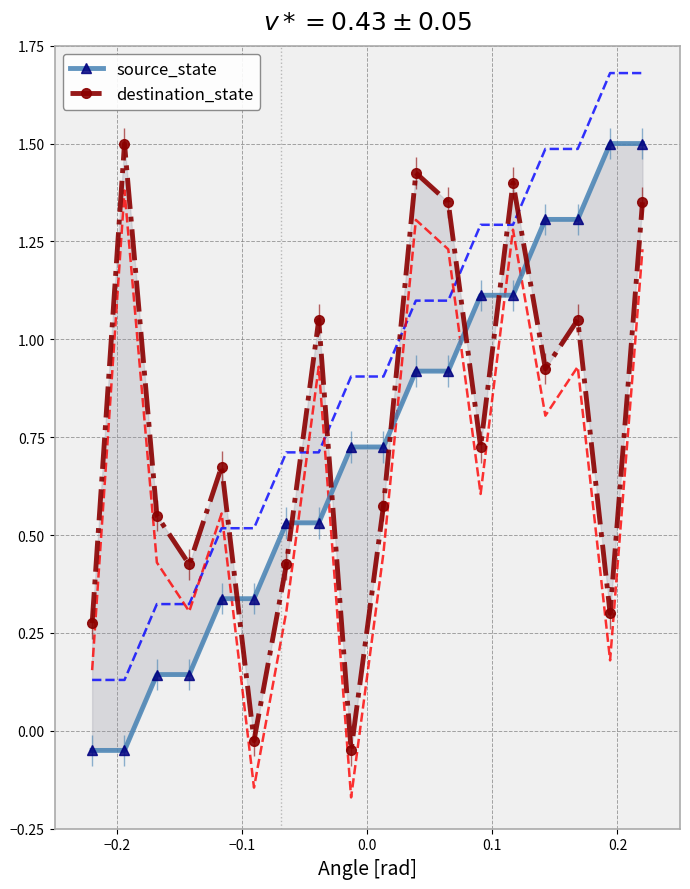

What is the sum of all destination_state values?

13.9